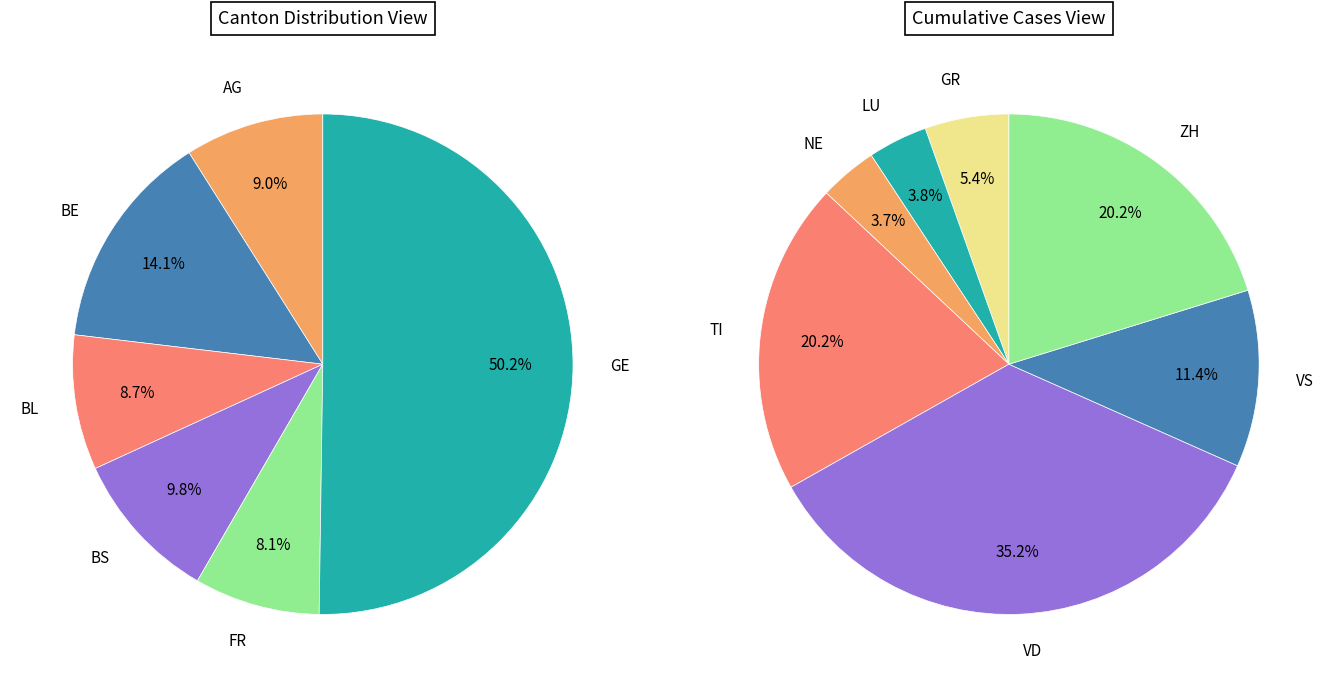

How many slices are in this pie chart?

13